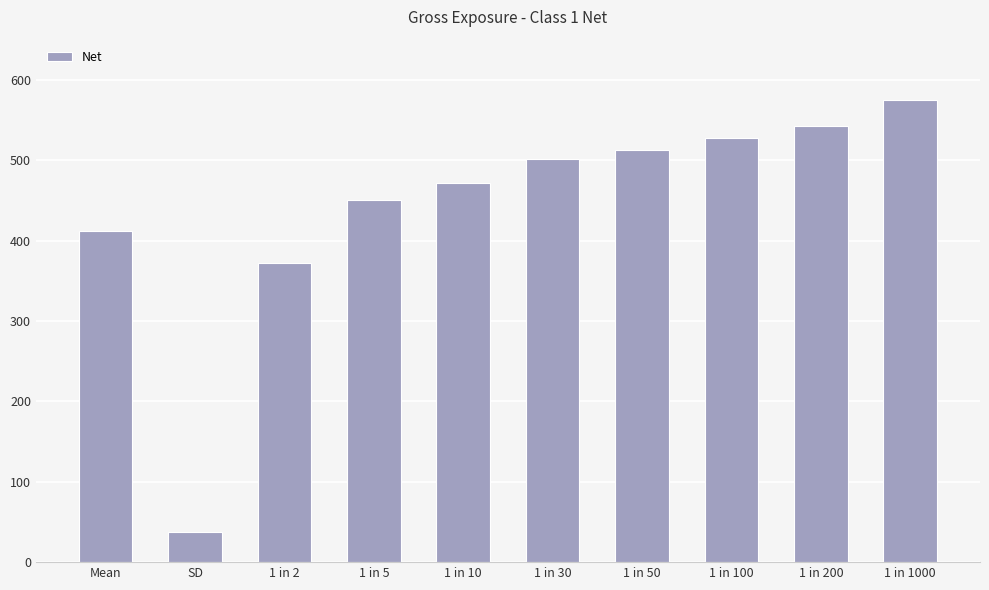

What is the value of the 2nd bar from the left?

37.5